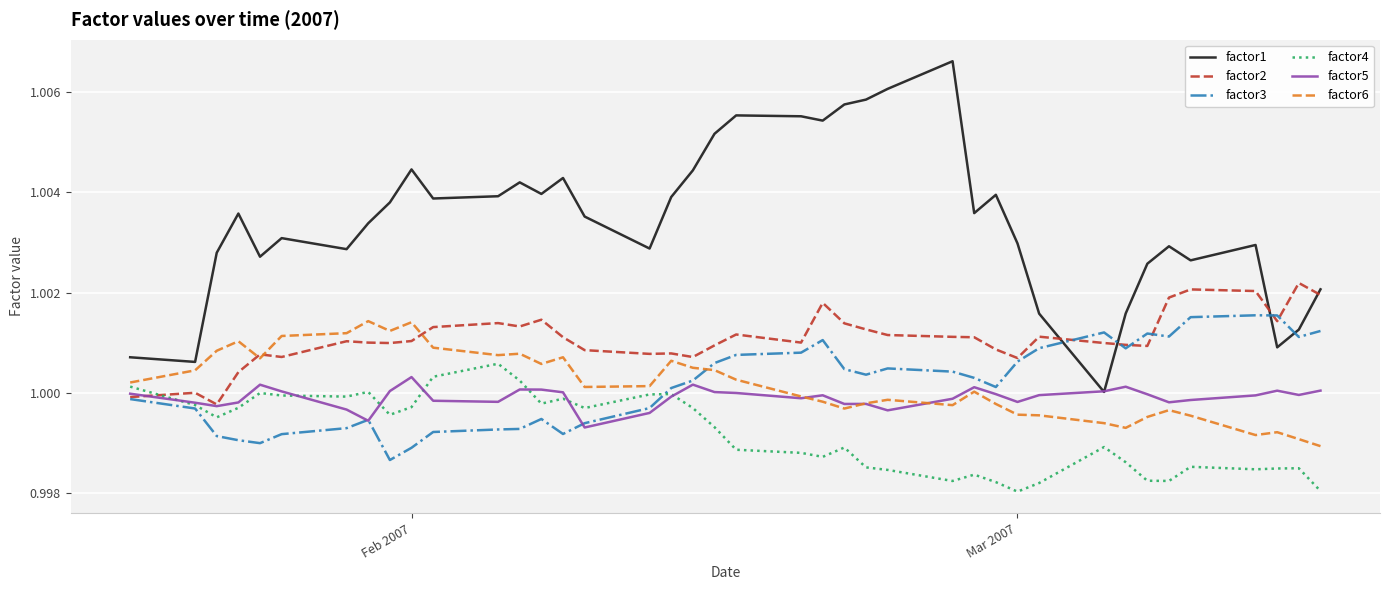

True or false: factor1 and factor4 intersect in this chart.

False